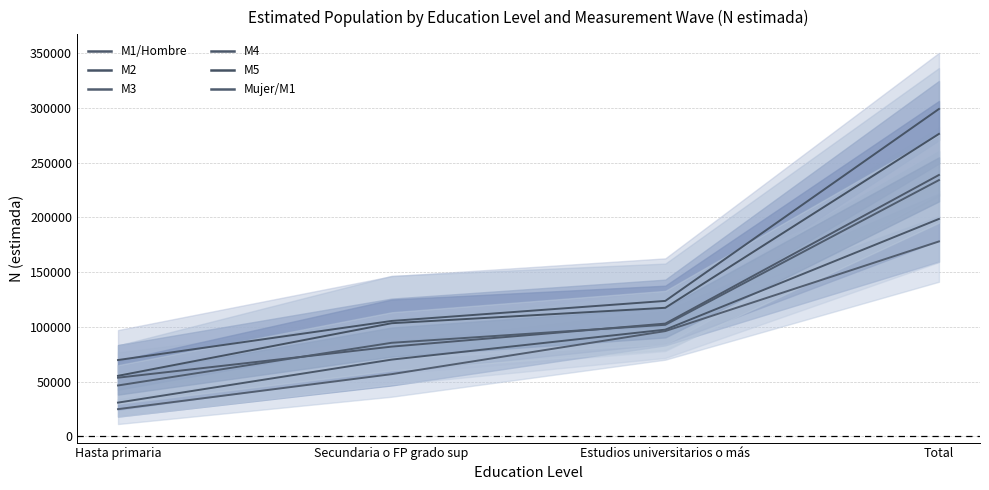

Is the value of M1/Hombre at Hasta primaria greater than the value of Mujer/M1 at Hasta primaria?

Yes